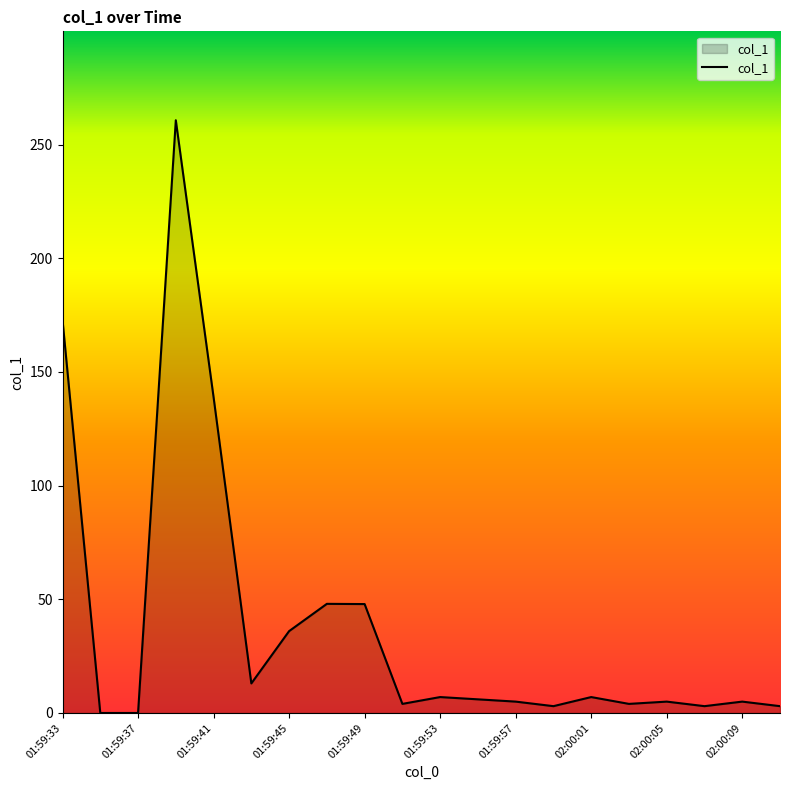

What is the greatest value displayed?

260.7